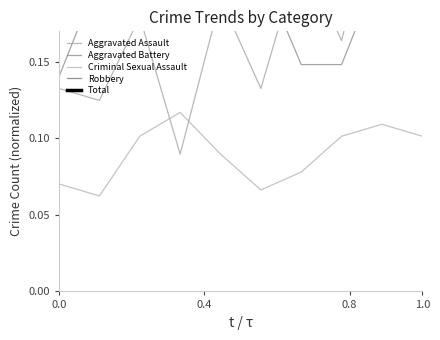

Reading left to right, list all the values displayed in this chart.

Aggravated Assault: 0.1	0.1	0.2	0.1	0.2	0.1	0.2	0.2	0.3	0.2
Aggravated Battery: 0.1	0.2	0.2	0.2	0.2	0.2	0.1	0.1	0.2	0.3
Criminal Sexual Assault: 0.1	0.1	0.1	0.1	0.1	0.1	0.1	0.1	0.1	0.1
Robbery: 0.3	0.3	0.2	0.2	0.2	0.2	0.2	0.2	0.2	0.3
Total: 0.7	0.7	0.7	0.6	0.7	0.7	0.7	0.7	0.9	0.9